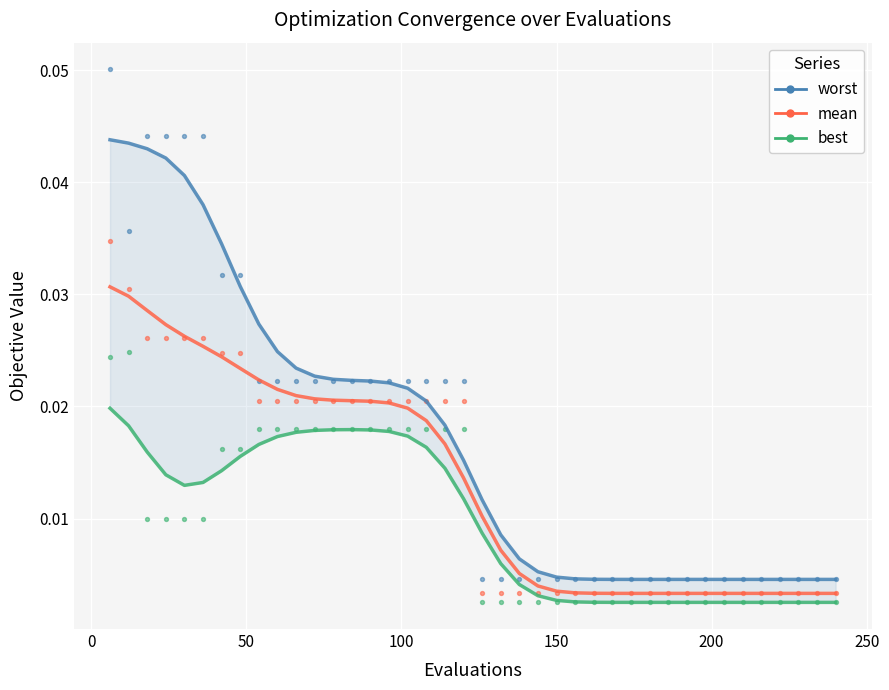

What are all the series names shown in the legend?

worst, mean, best